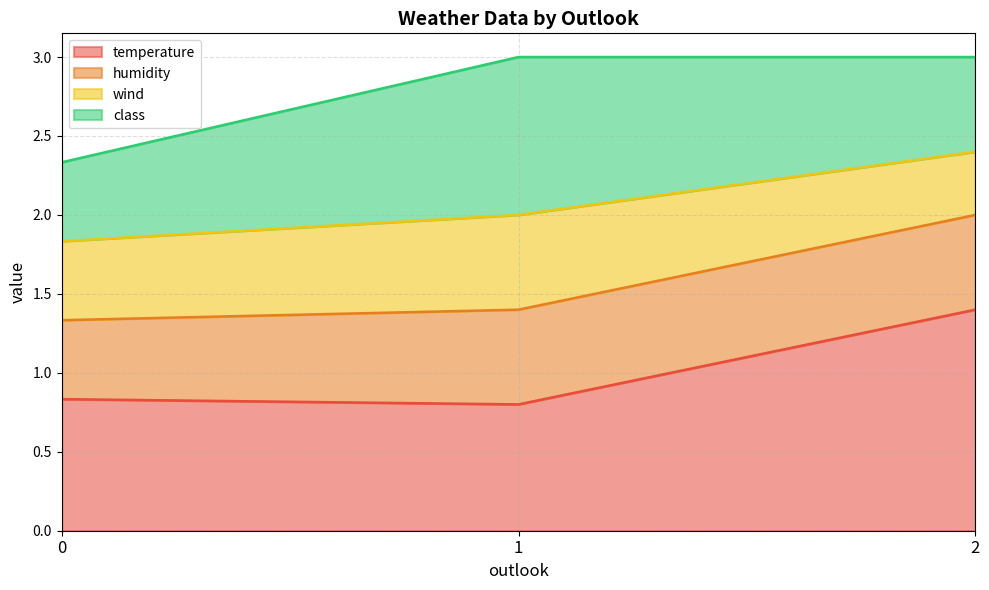

At which category does the chart reach its peak across all series?

2